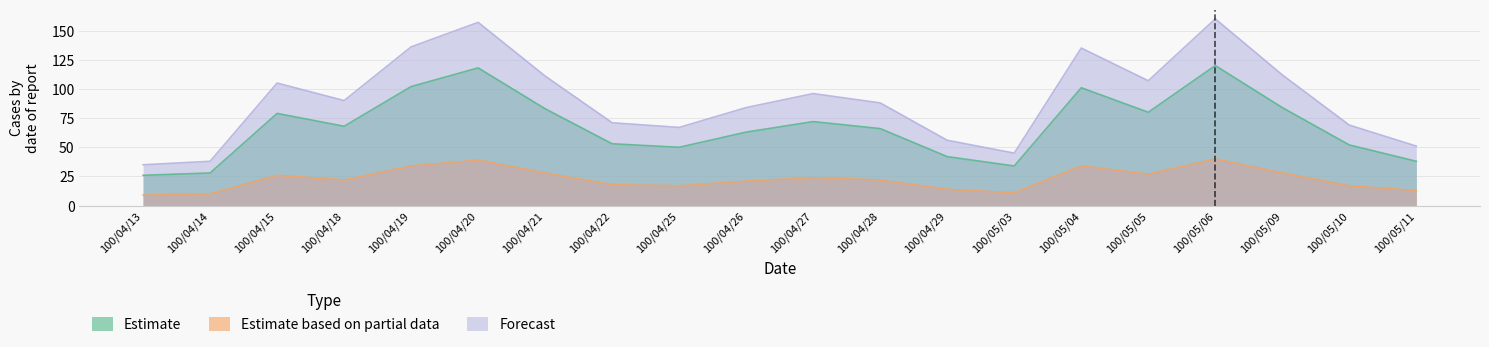

Rank the categories by Estimate value from lowest to highest.

100/04/13, 100/04/14, 100/05/03, 100/05/11, 100/04/29, 100/04/25, 100/05/10, 100/04/22, 100/04/26, 100/04/28, 100/04/18, 100/04/27, 100/04/15, 100/05/05, 100/04/21, 100/05/09, 100/05/04, 100/04/19, 100/04/20, 100/05/06